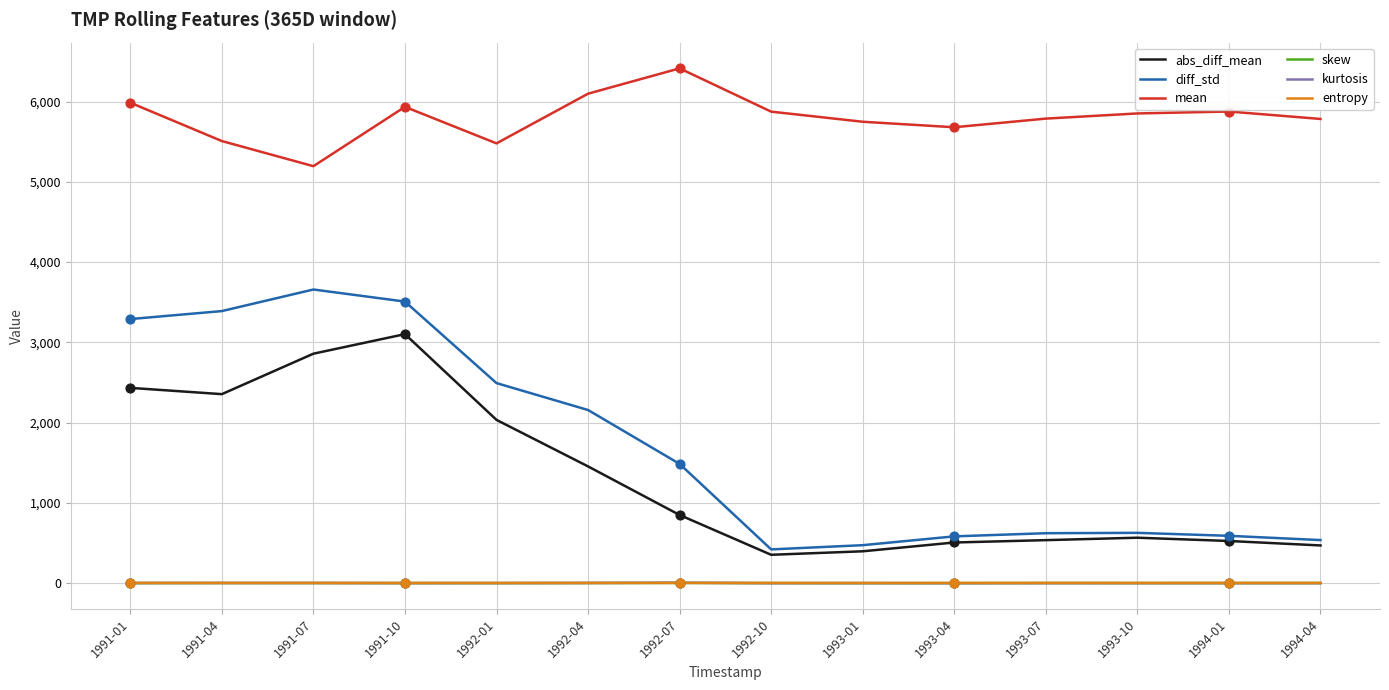

What is the maximum value shown in the chart?

6413.7